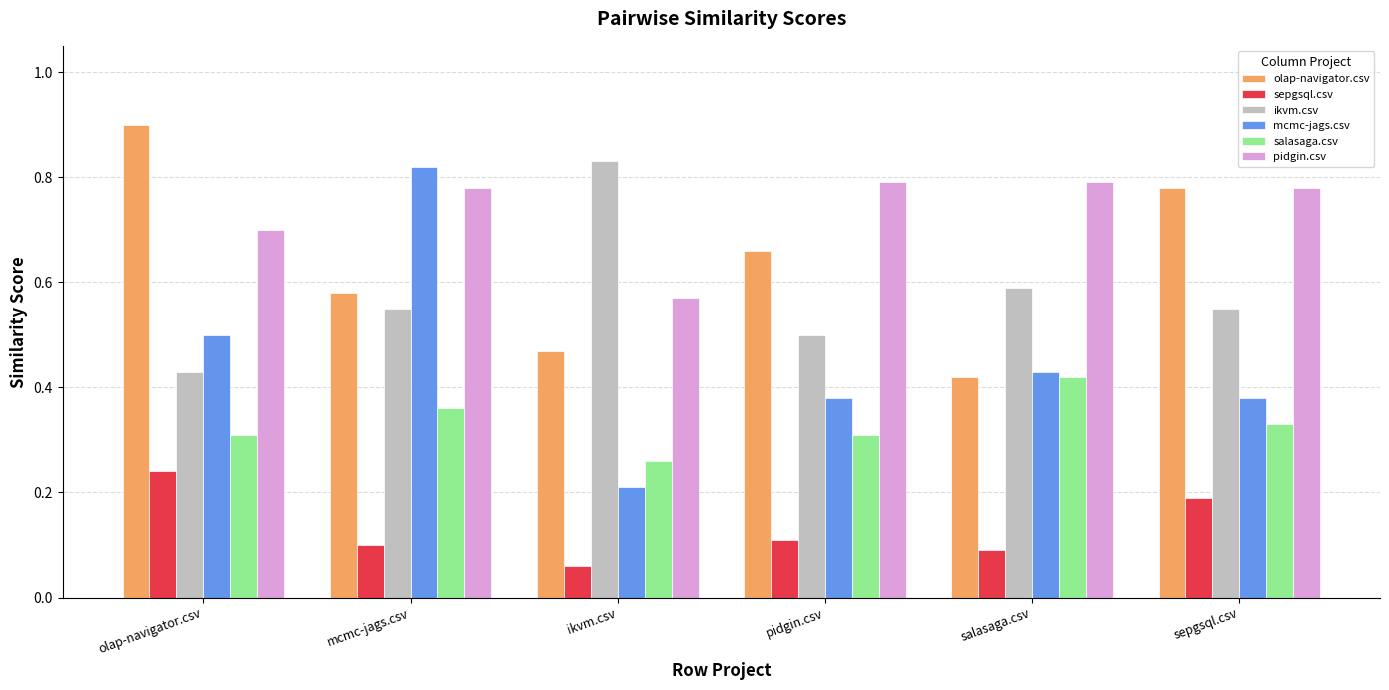

Count the ikvm.csv values in the range 0 to 1.

6